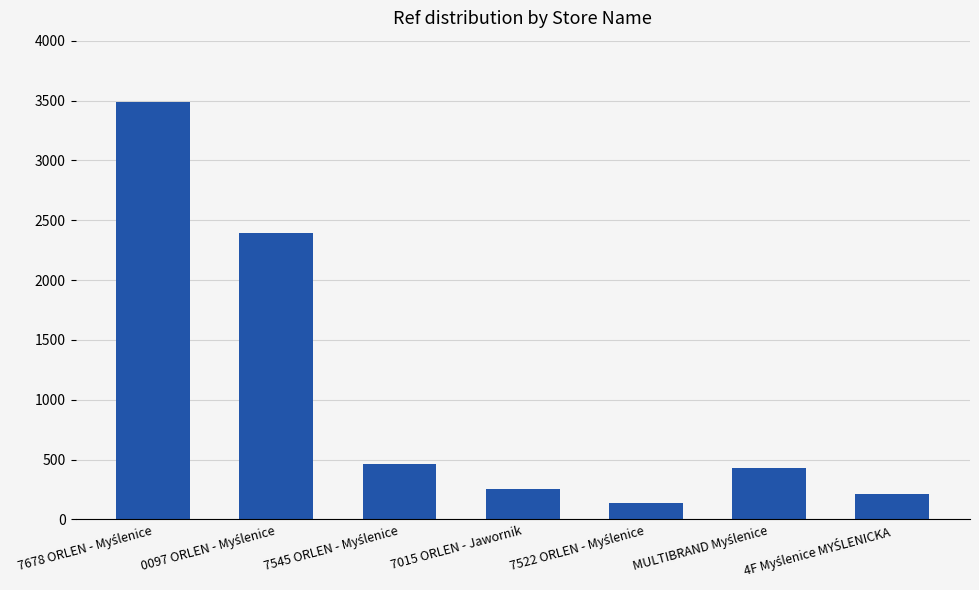

What is the difference between the second highest and second lowest values?

2177